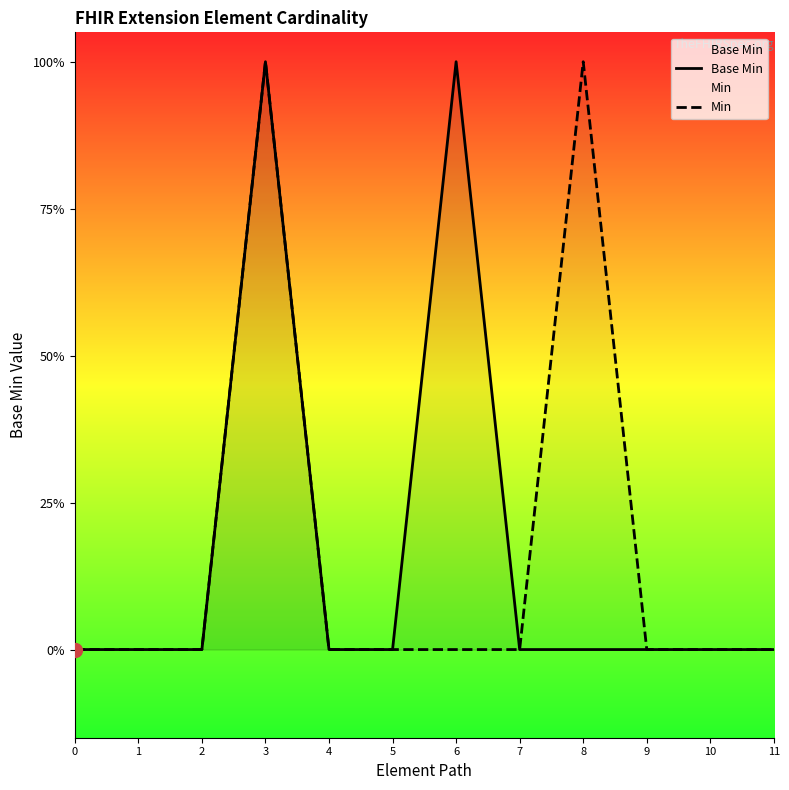

What is the sum of all Base Min values?

2